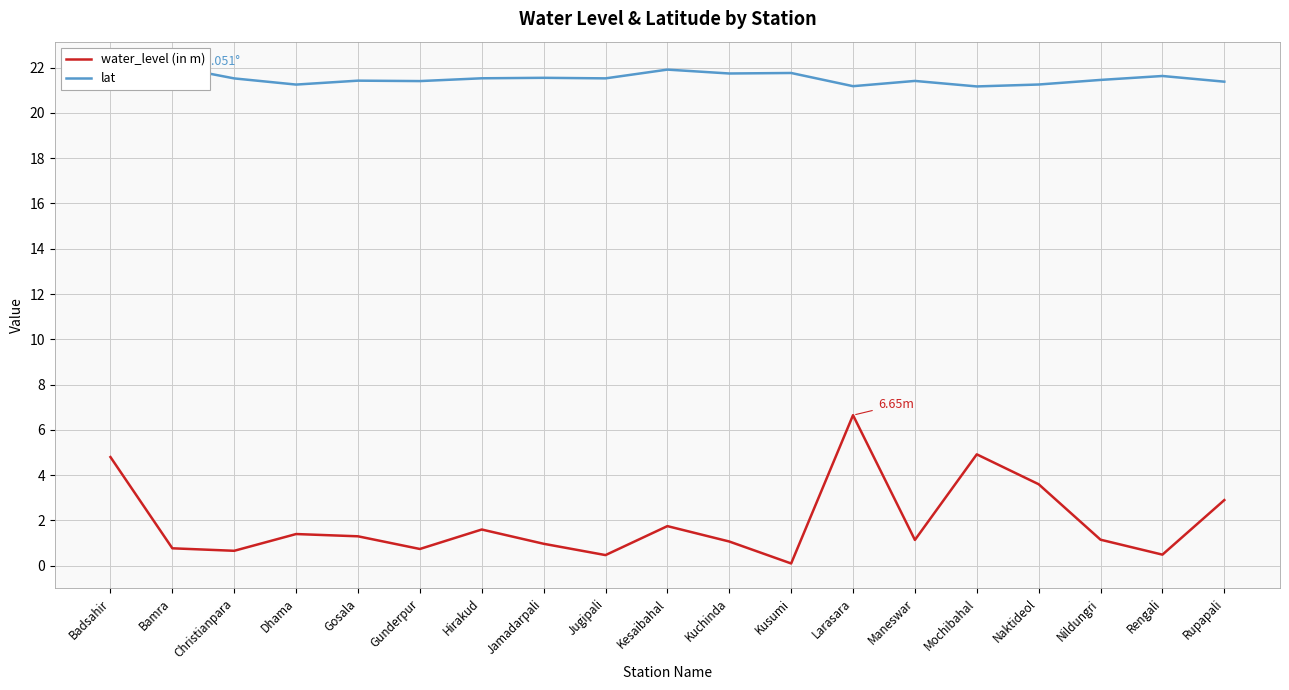

What is the maximum value shown in the chart?

22.1